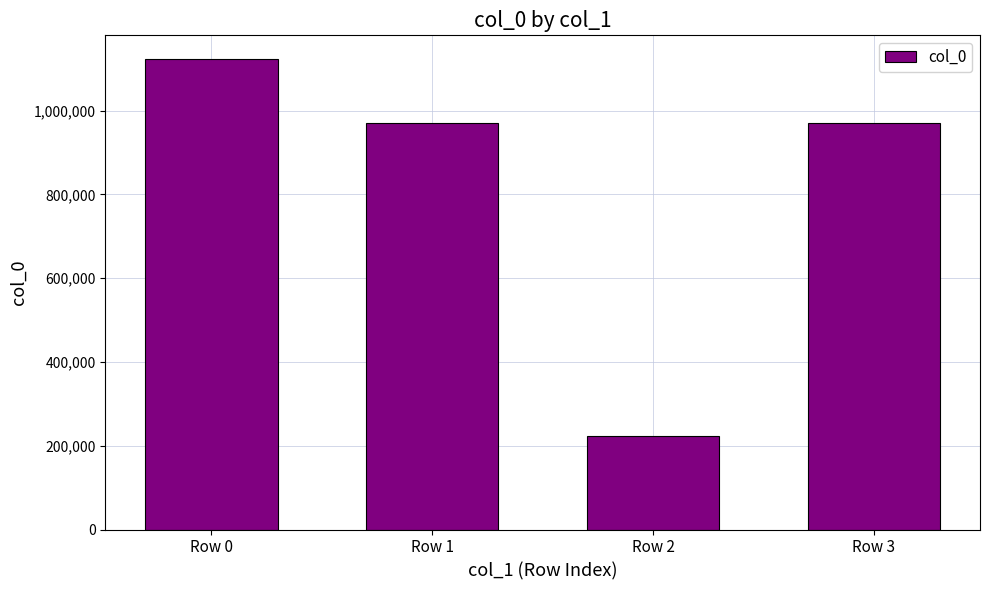

What is the value of the 1st bar from the left?

1123524